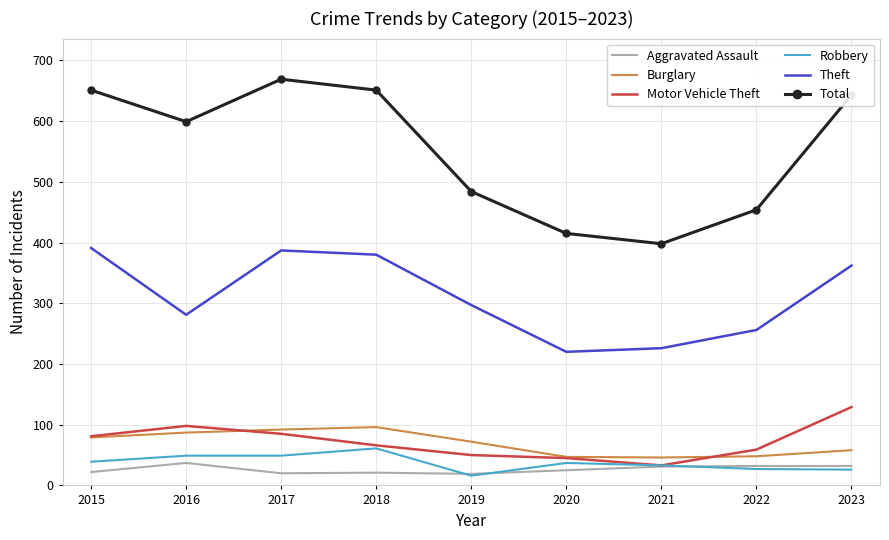

In Theft, how many points are lower than both neighbors (excluding endpoints)?

2